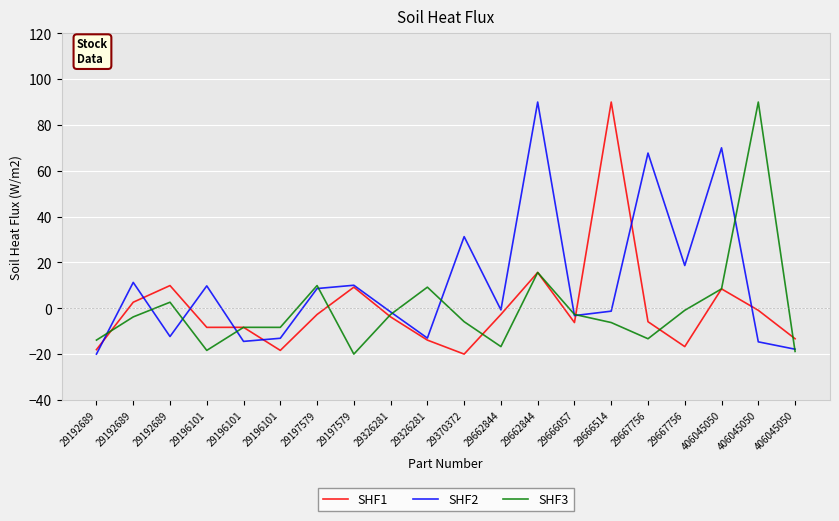

Reading left to right, list all the values displayed in this chart.

SHF1: -18.1	2.6	9.9	-8.3	-8.3	-18.4	-2.7	9.2	-3.8	-13.9	-20.0	-2.7	15.6	-6.2	90.0	-5.9	-16.7	8.5	-0.9	-13.3
SHF2: -20.0	11.3	-12.3	9.8	-14.5	-13.1	8.6	10.0	-1.6	-13.0	31.3	-0.7	90.0	-3.2	-1.3	67.7	18.7	70.0	-14.6	-17.9
SHF3: -13.9	-3.8	2.6	-18.4	-8.3	-8.3	9.9	-20.0	-2.7	9.2	-5.9	-16.7	15.6	-2.7	-6.2	-13.3	-0.9	8.5	90.0	-18.8